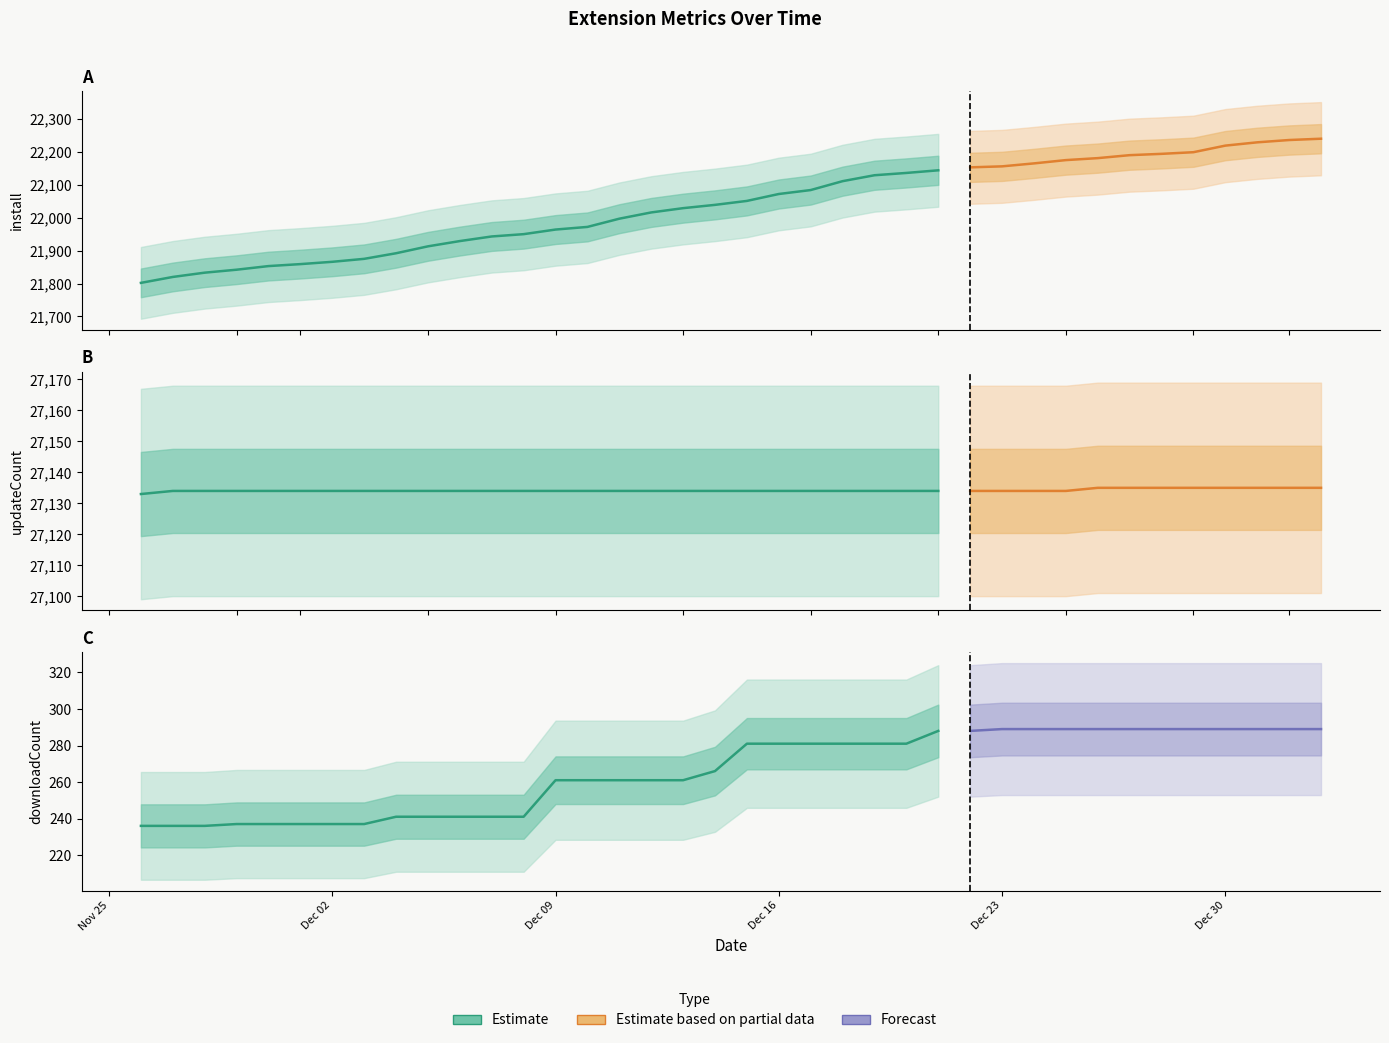

How many values in the updateCount series exceed 27134?

8